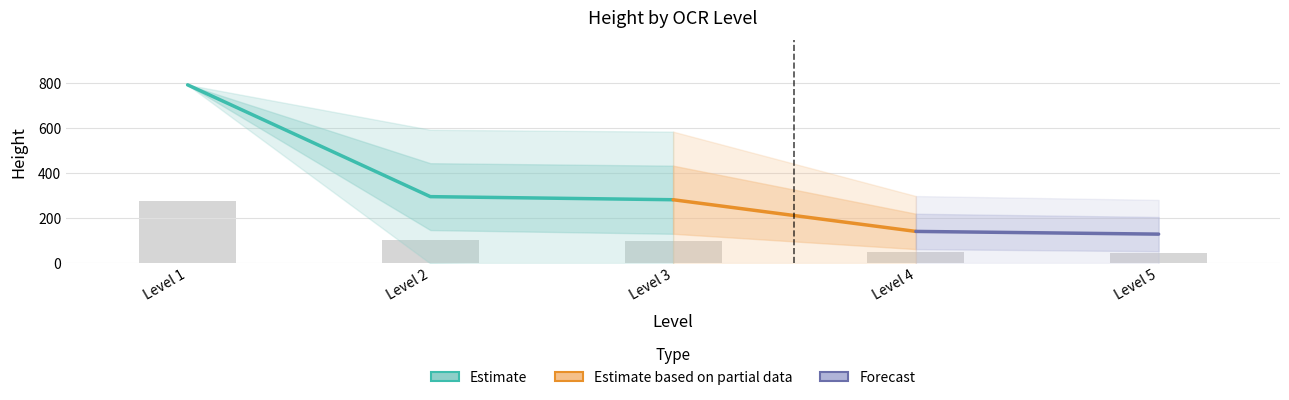

True or false: the data shows 0 at 29.

False